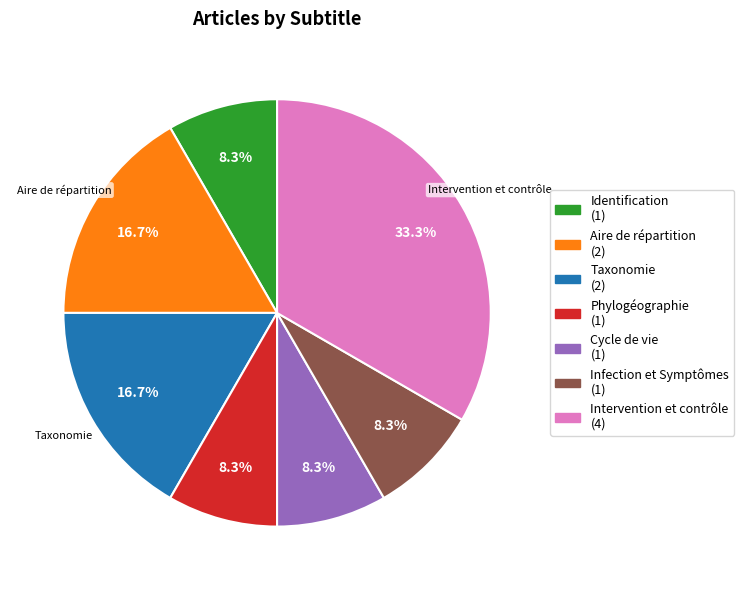

True or false: Intervention et contrôle accounts for 33% of the total.

True